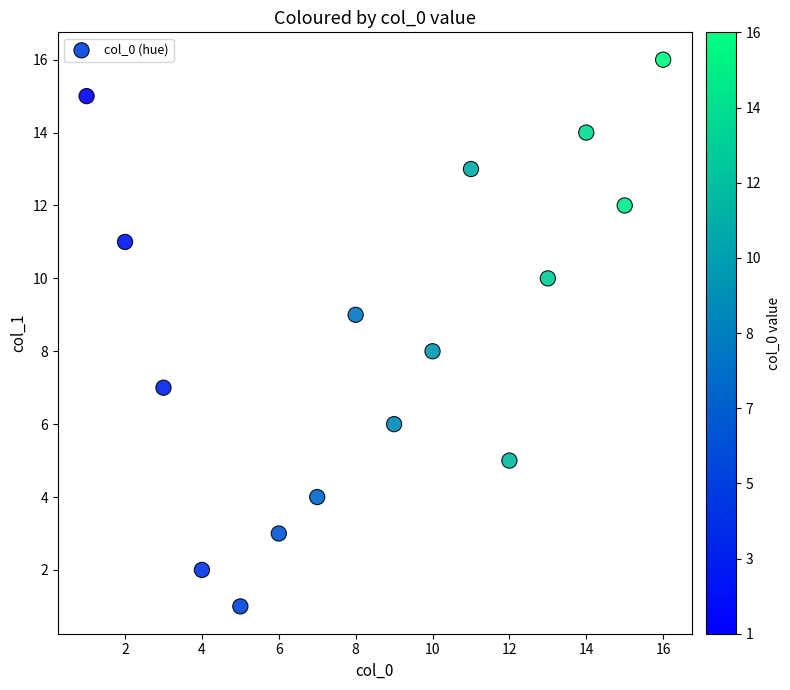

What is the range of X values (max minus min)?

15